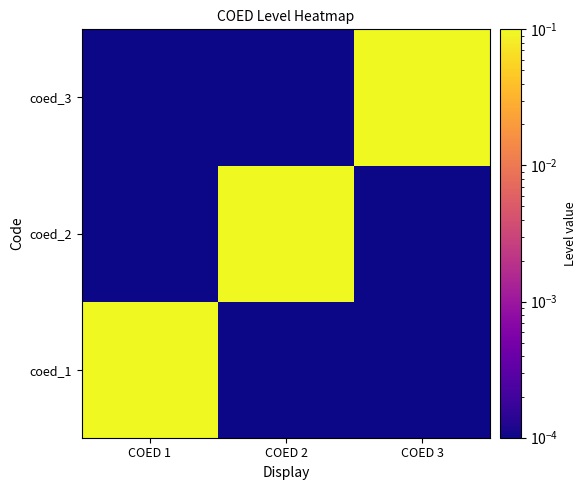

What is the total value across all series at COED 3?

1.0